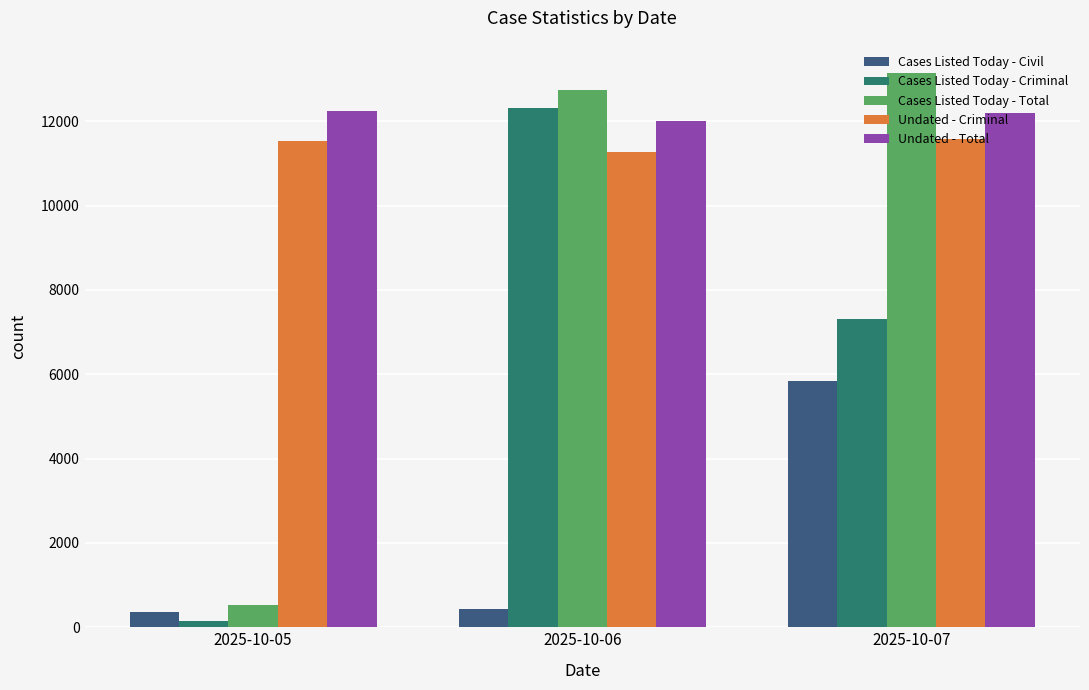

Are the bars grouped side by side (vs. stacked)?

Yes